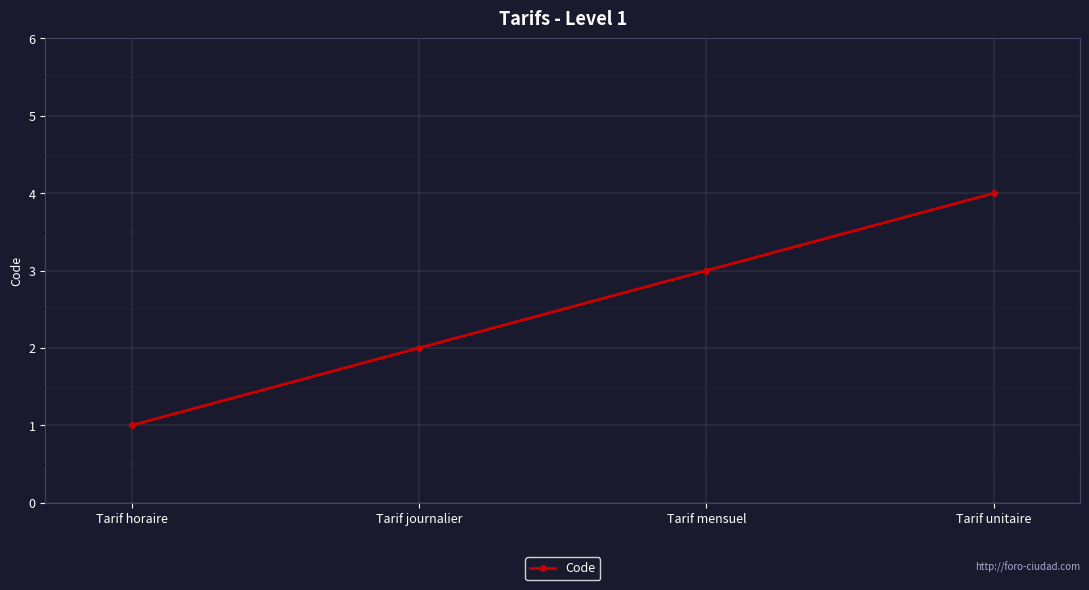

What is the sum of all values?

10